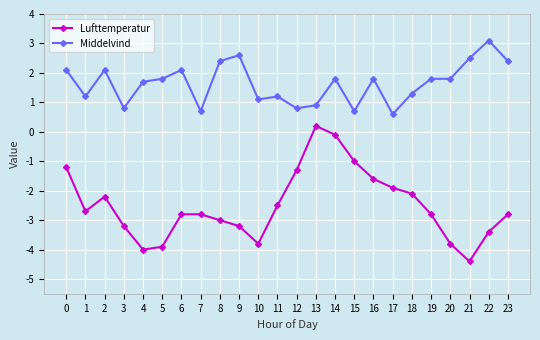

How many values in the Middelvind series exceed 1?

18